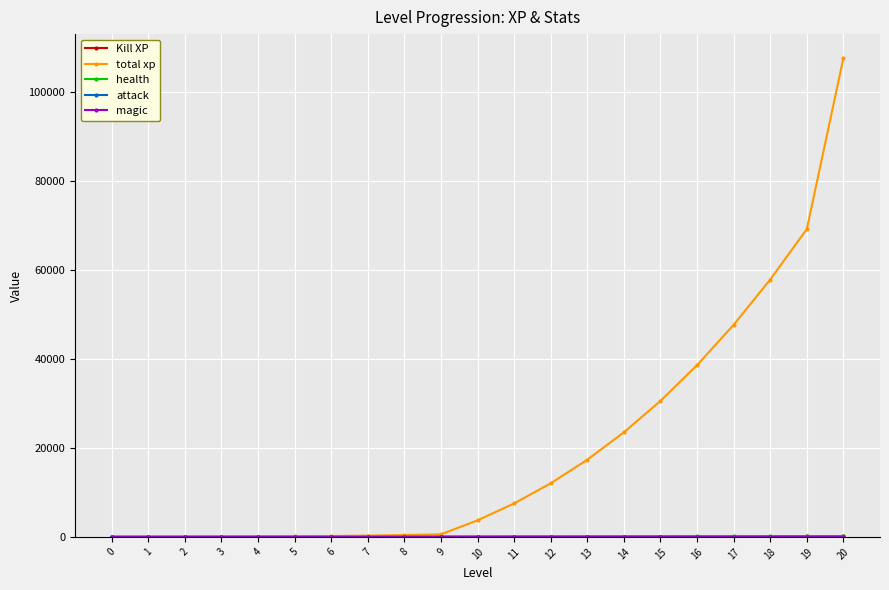

Which series has the widest spread of values?

total xp